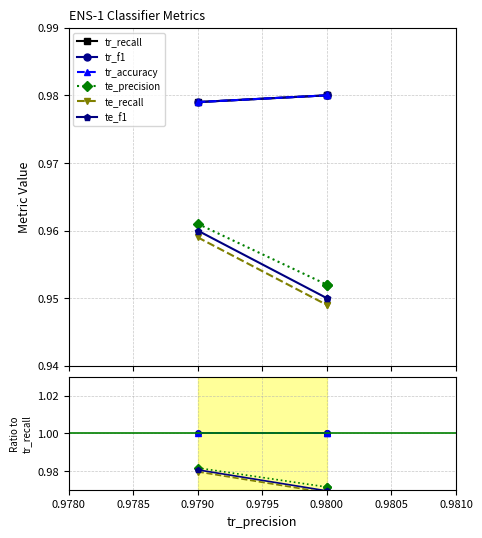

Between 0.9785 and 0.9790, which series saw the biggest shift?

tr_recall